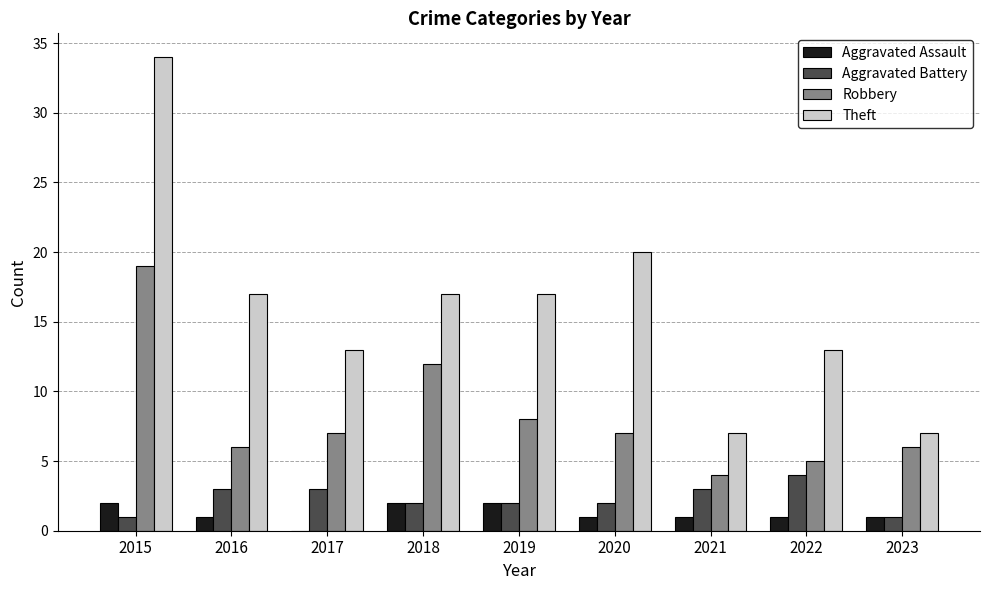

Is the value of Robbery at 2017 greater than the value of Aggravated Battery at 2016?

Yes